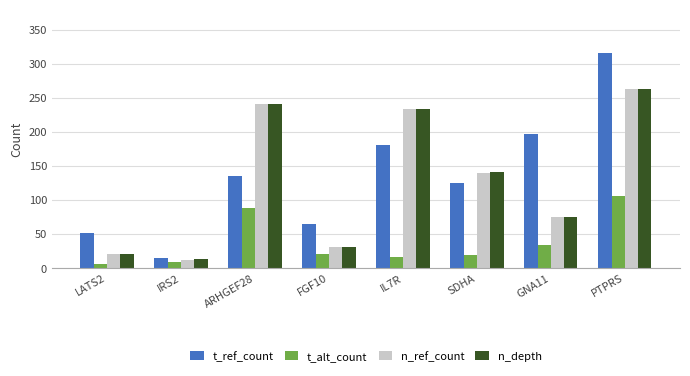

What is the maximum value for t_ref_count?

317